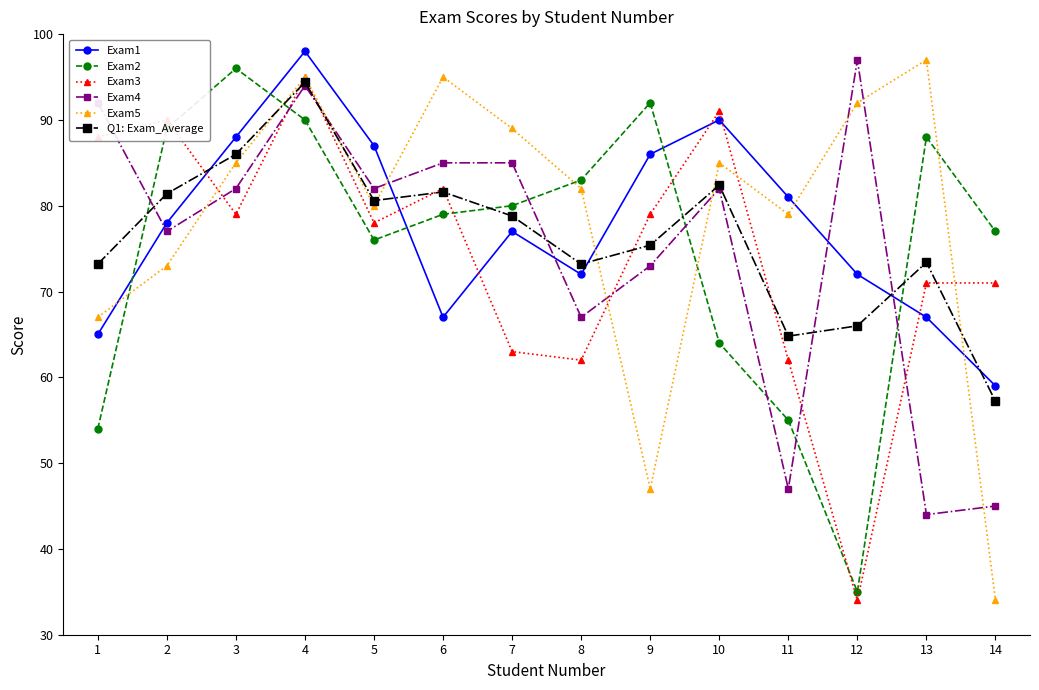

Where is Exam1 nearest to the value 78?

2